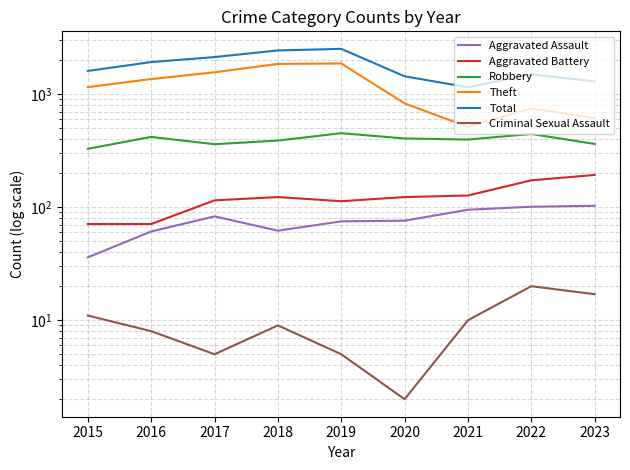

How many values in the Aggravated Assault series are below 76?

4